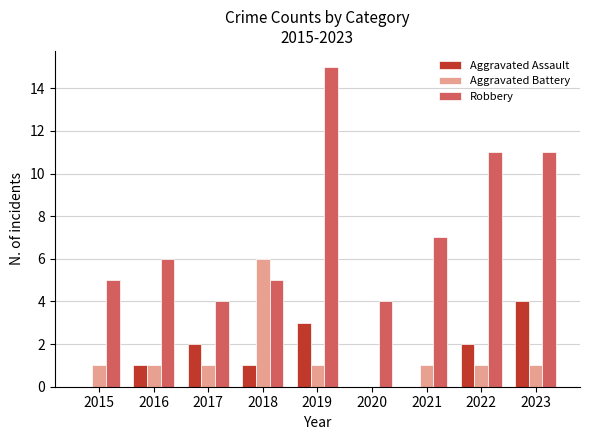

The Robbery series shows 4 at 2017. True or false?

True